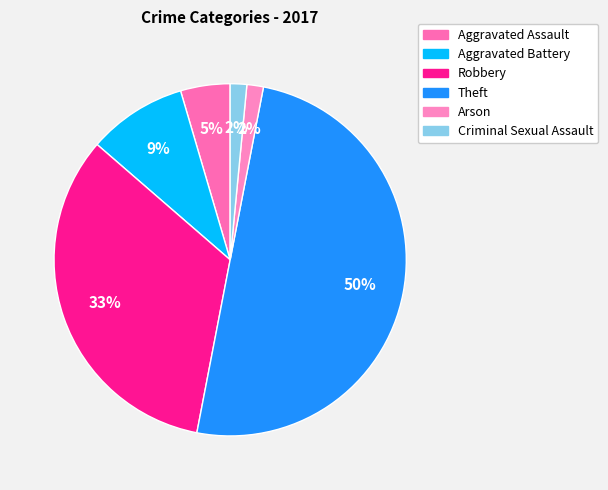

Rank the categories by value from highest to lowest.

Theft, Robbery, Aggravated Battery, Aggravated Assault, Arson, Criminal Sexual Assault